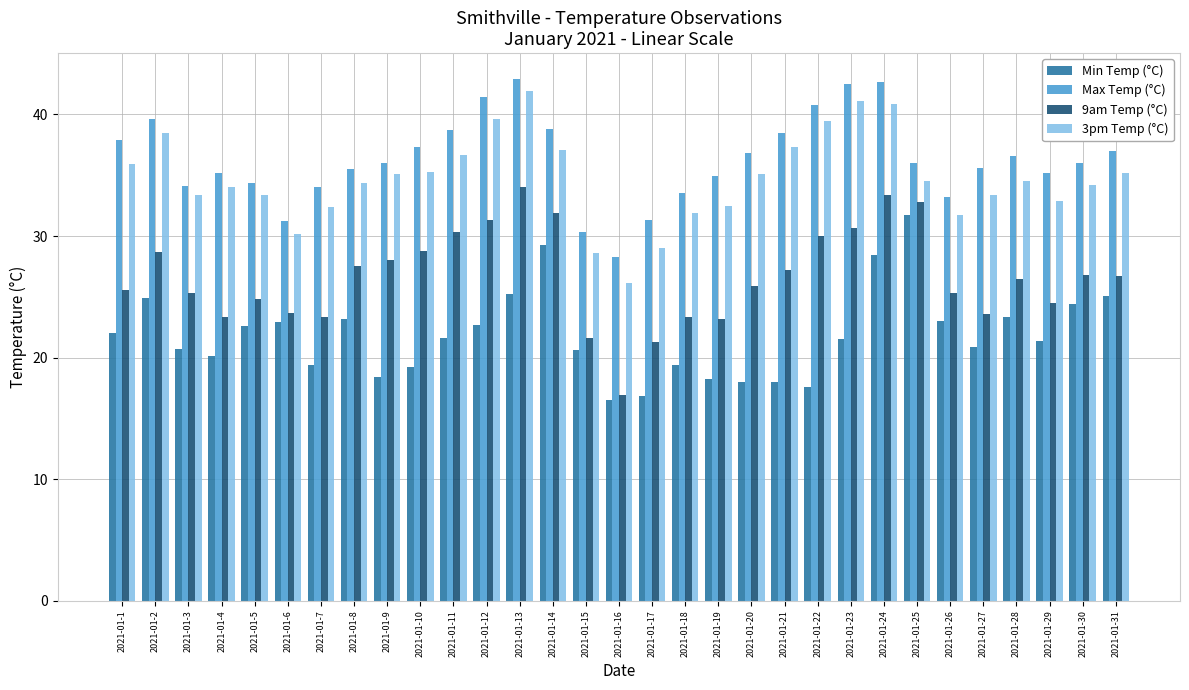

The 9am Temp (°C) series shows 21.6 at 2021-01-15. True or false?

True